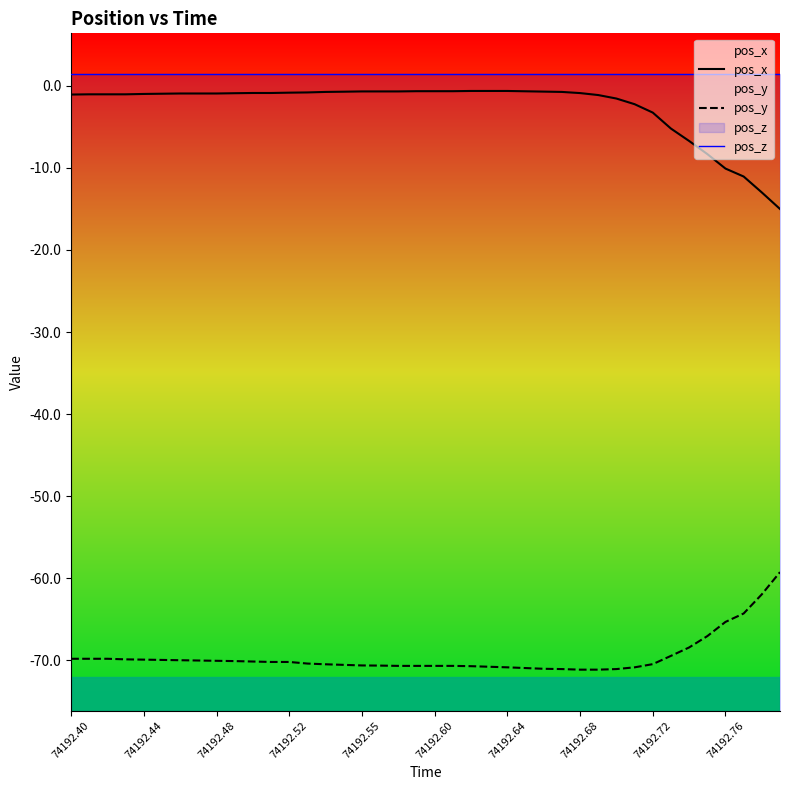

True or false: pos_y has a value of -70.5 at 74192.72.

True